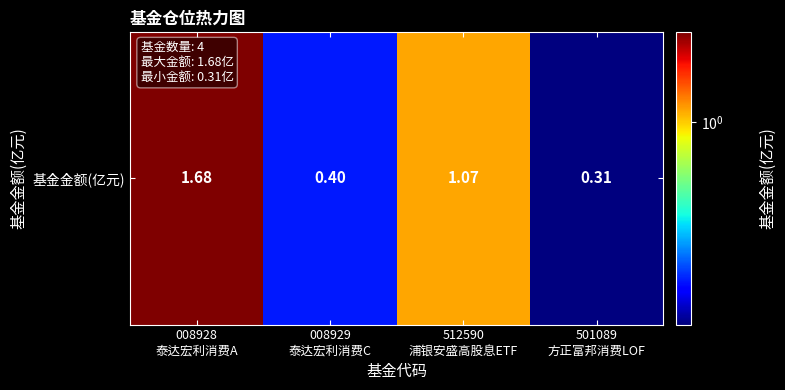

What is the greatest value displayed?

1.7